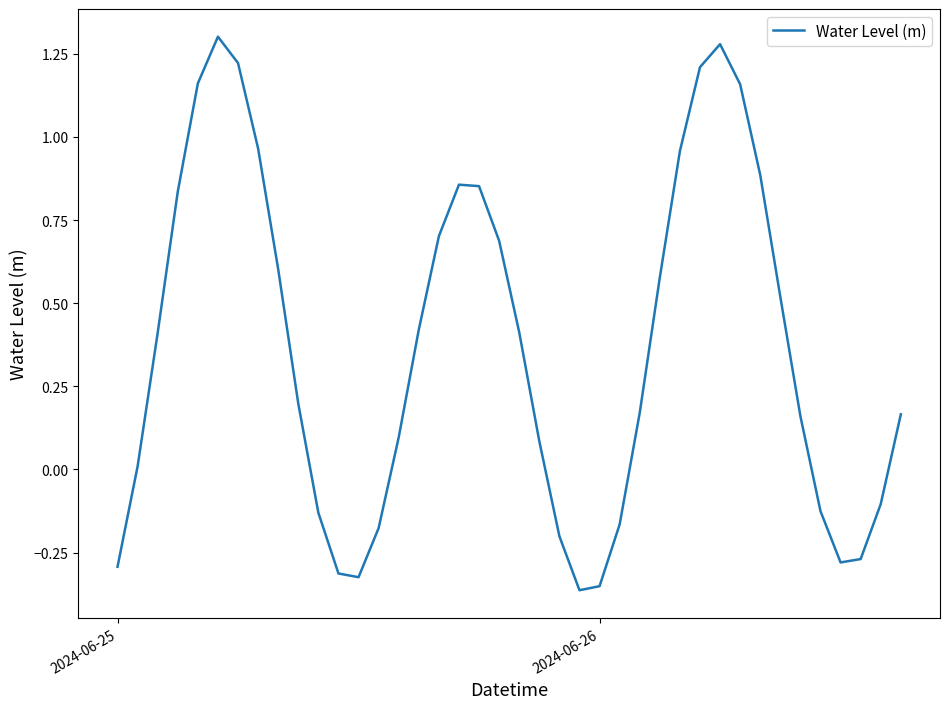

What is the sum of all values?

14.8